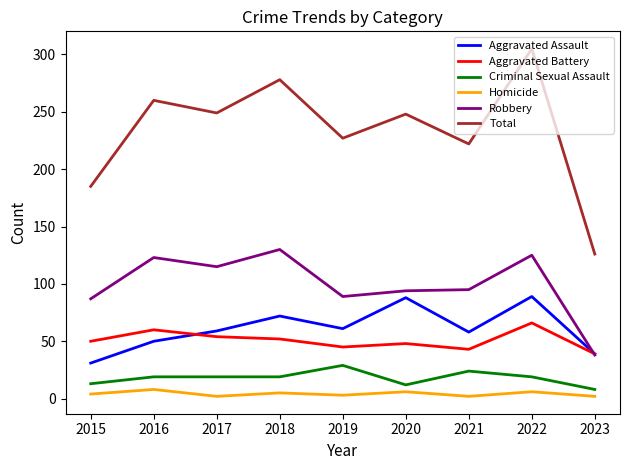

Which series has the largest total across all categories?

Total